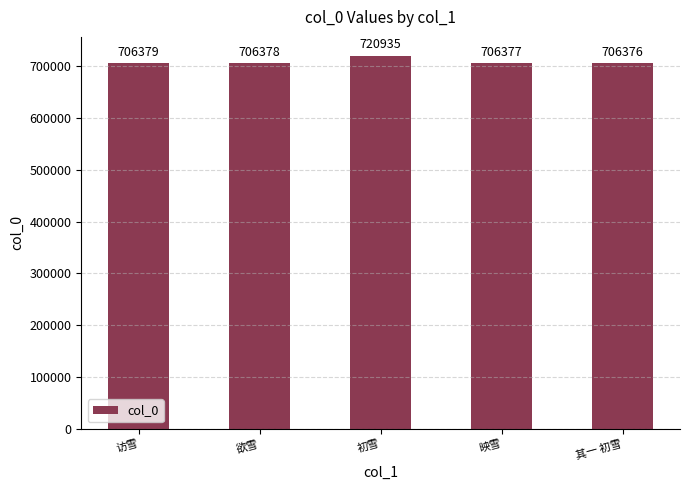

Rank the categories by value from lowest to highest.

其一 初雪, 映雪, 欲雪, 访雪, 初雪